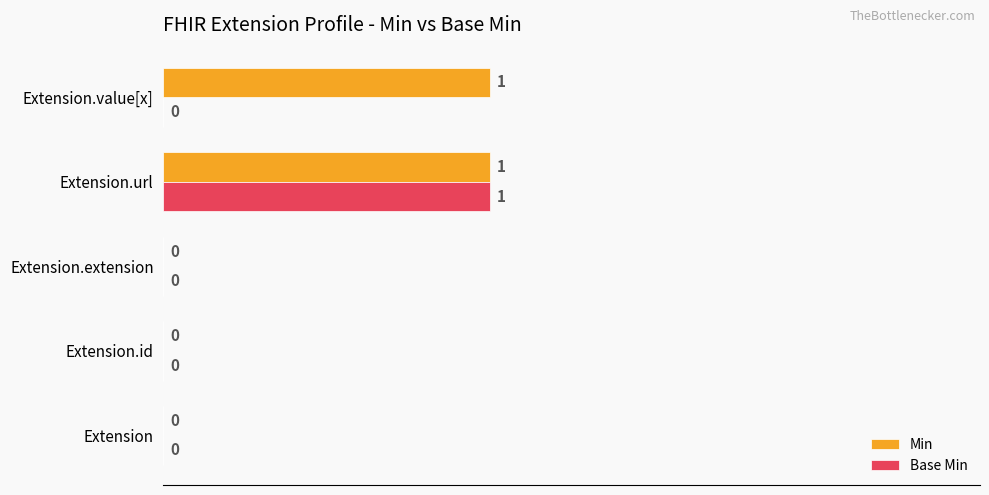

Count the number of data series in this chart.

2